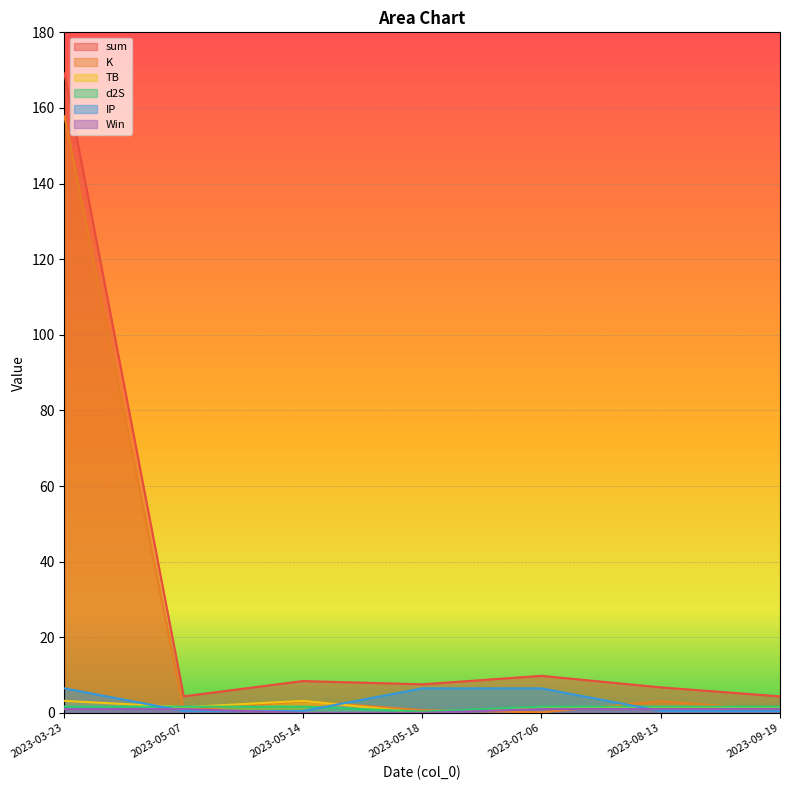

What is the spread (max minus min) of values at 2023-09-19?

3.9